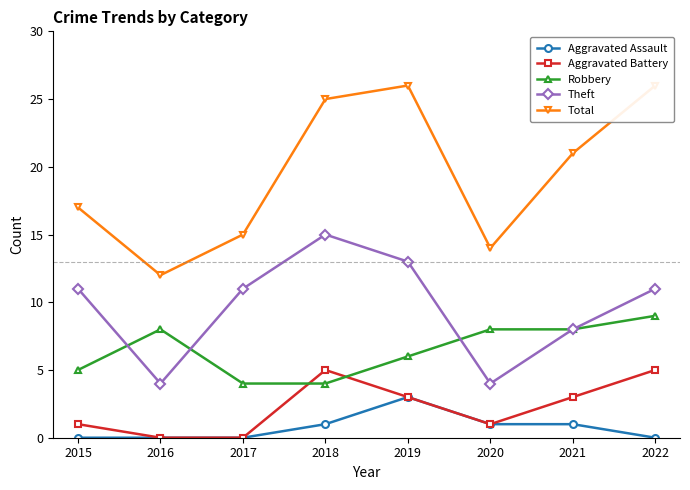

Reading right to left, what are all the values shown in this chart?

Aggravated Assault: 0	1	1	3	1	0	0	0
Aggravated Battery: 5	3	1	3	5	0	0	1
Robbery: 9	8	8	6	4	4	8	5
Theft: 11	8	4	13	15	11	4	11
Total: 26	21	14	26	25	15	12	17